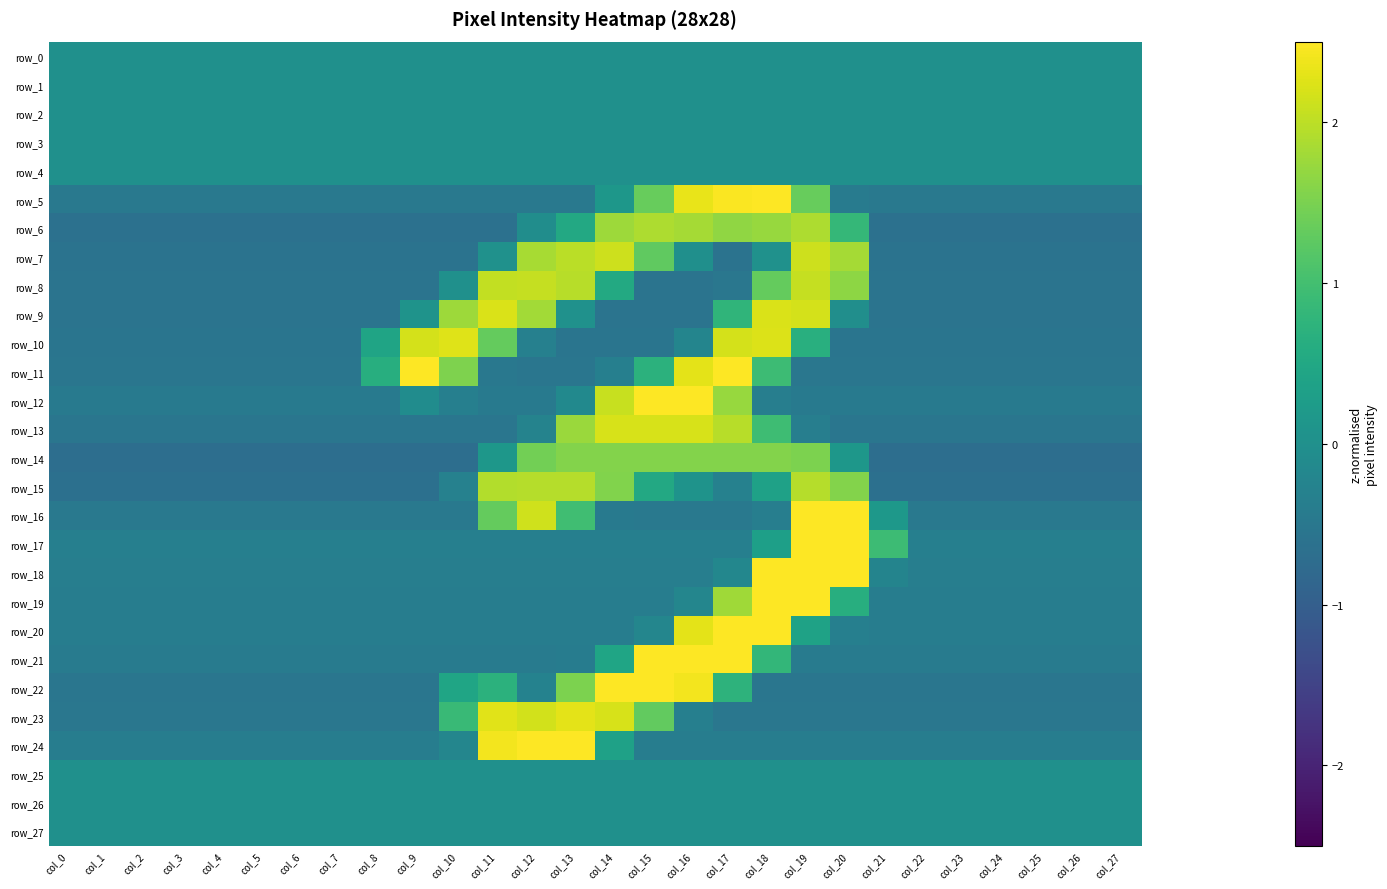

Rank the series at col_13 from highest to lowest value.

row_24, row_23, row_7, row_8, row_15, row_13, row_14, row_22, row_16, row_6, row_9, row_0, row_1, row_2, row_3, row_4, row_25, row_26, row_27, row_12, row_17, row_18, row_20, row_19, row_21, row_5, row_11, row_10